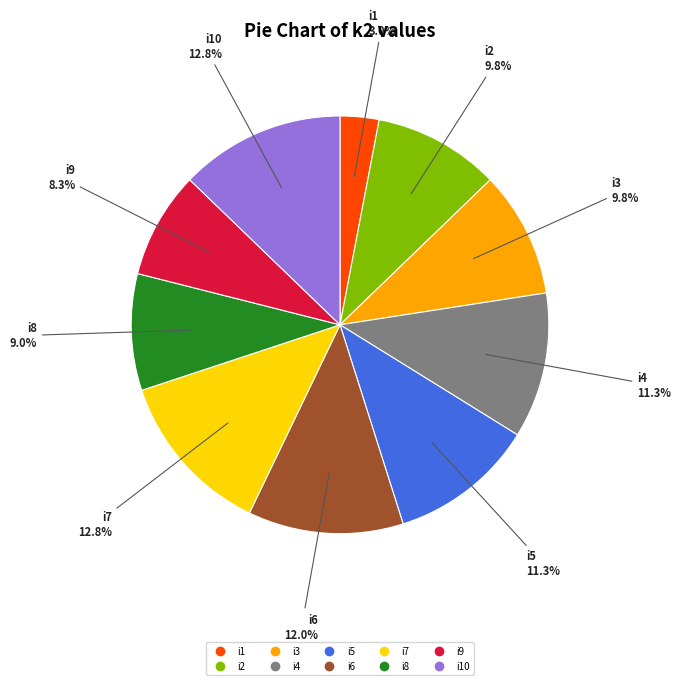

Is there any slice that represents more than half of the pie?

No